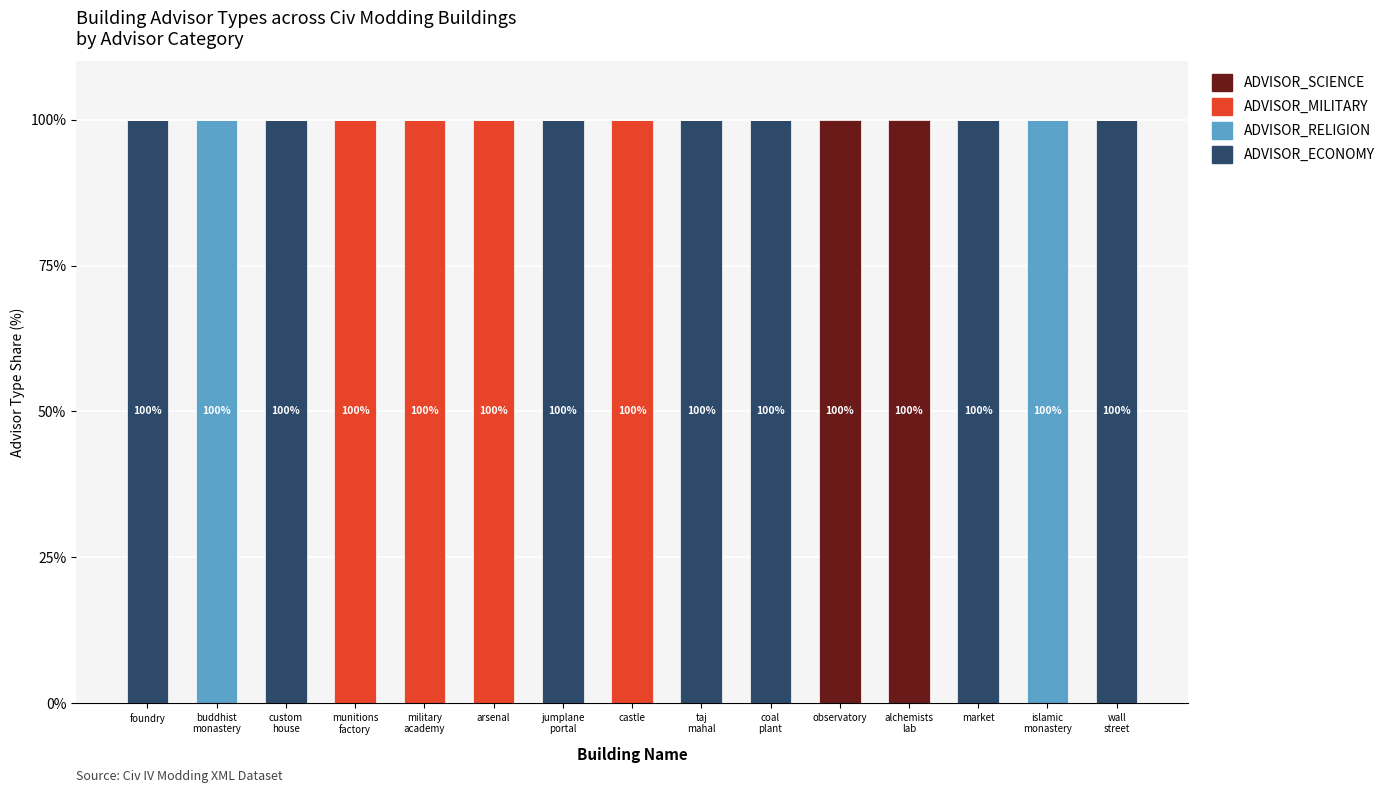

What is the total value across all series at jumplane
portal?

100